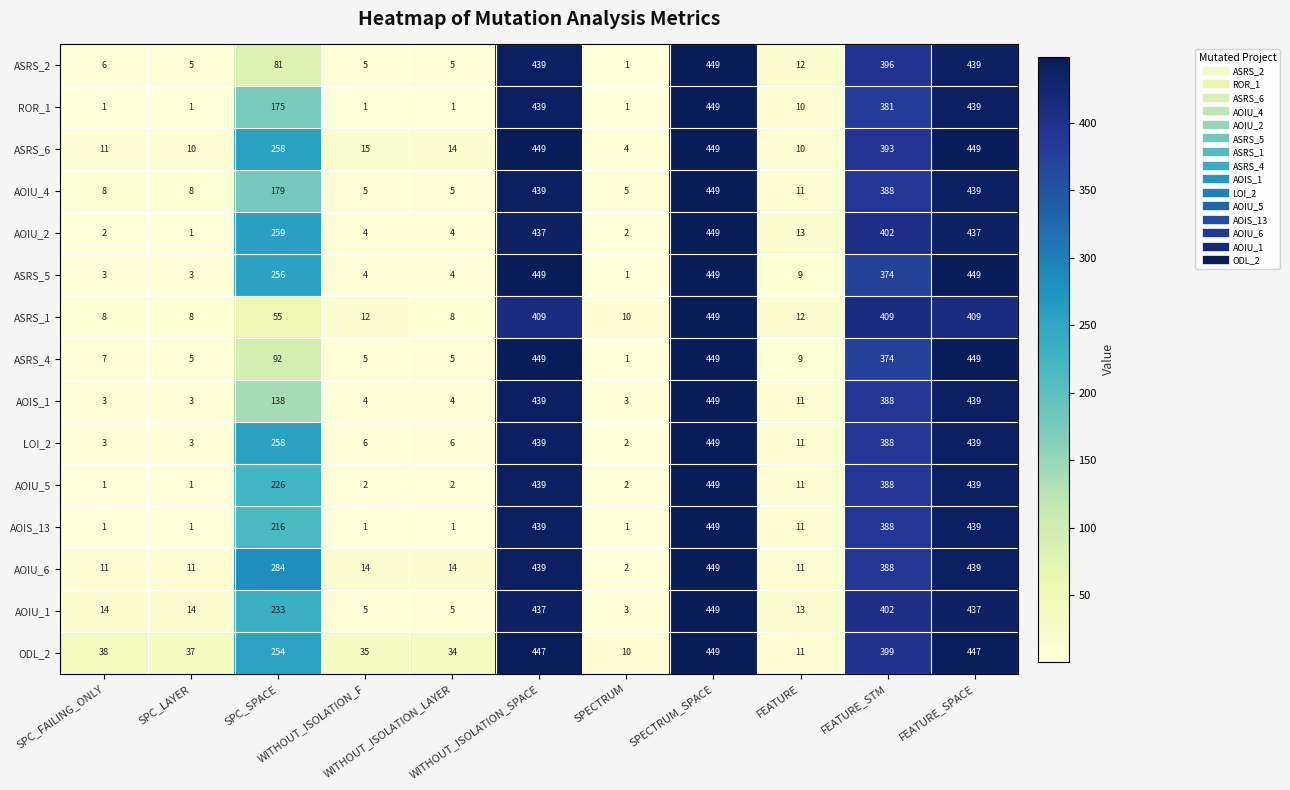

What is the difference between the maximum and minimum values in the AOIU_5 series?

448